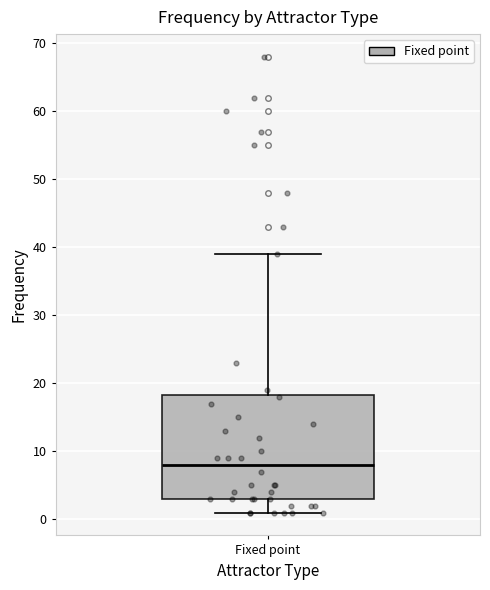

Transcribe this box plot: give where the median line is, the range the box spans, and where the two whiskers end, as read against the y-axis. The values are not printed on the chart, so give them approximately, as read against the axis.

median 8, box 3 to 18, whiskers 1 to 39